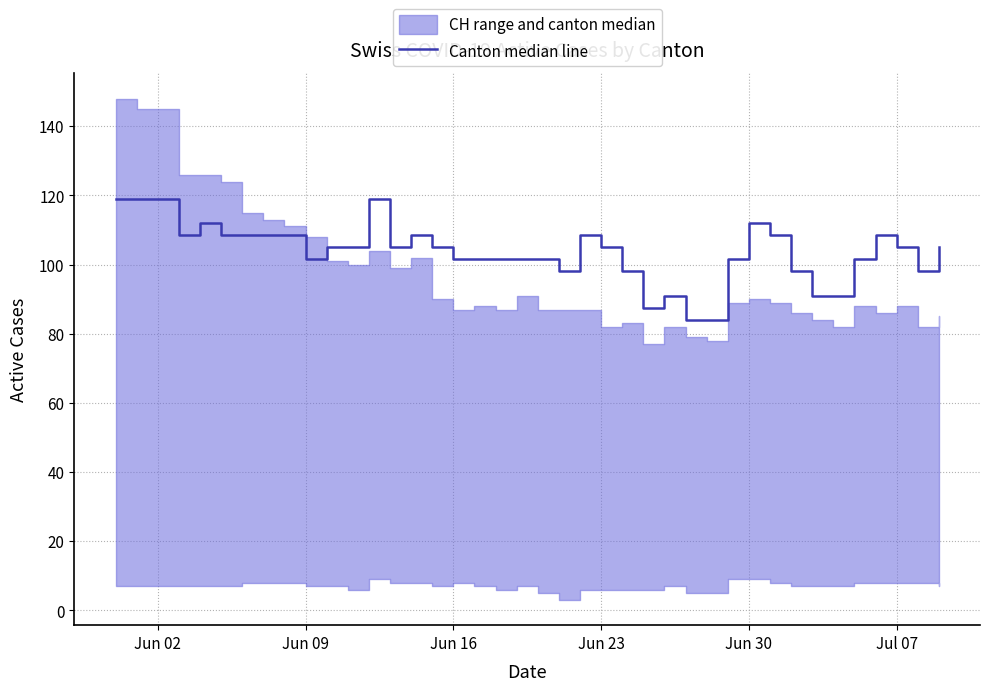

How many interior local valleys (lower than both neighbors) does the data have?

6